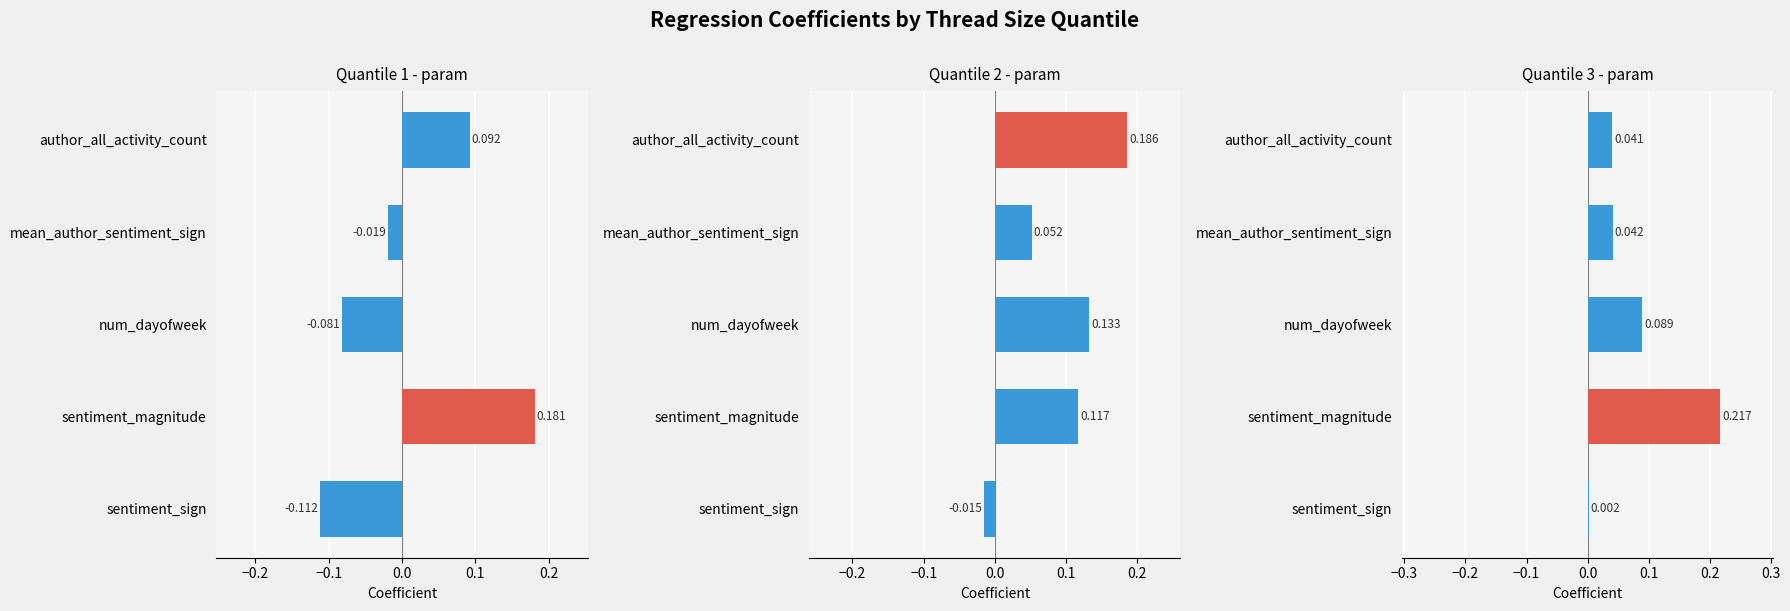

How many groups of bars are there?

5